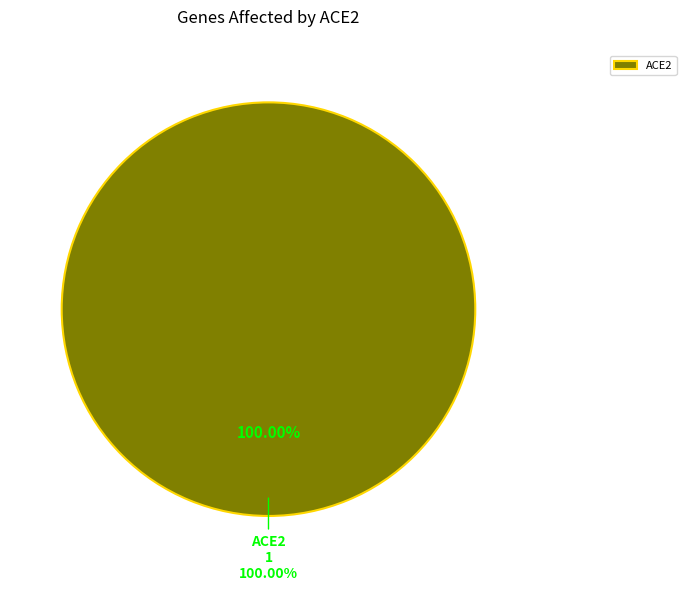

Which category has the biggest portion of the pie?

ACE2